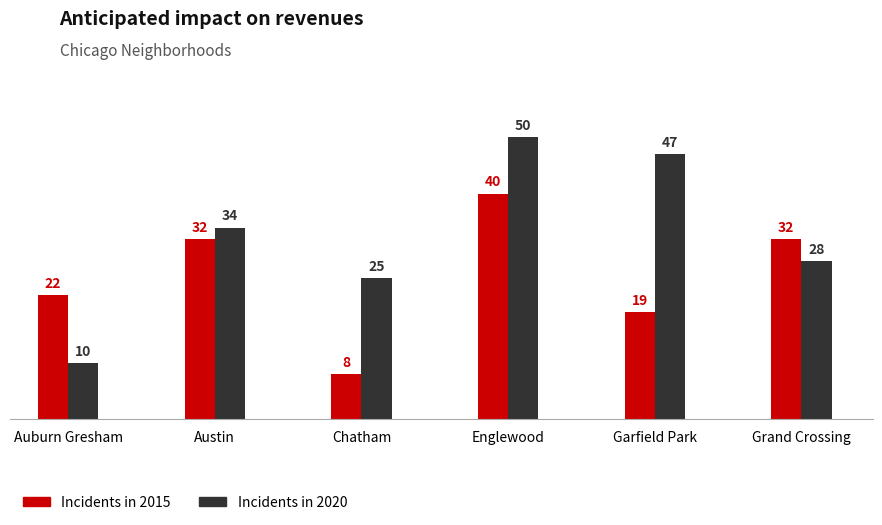

What is the total value across all series at Auburn Gresham?

32